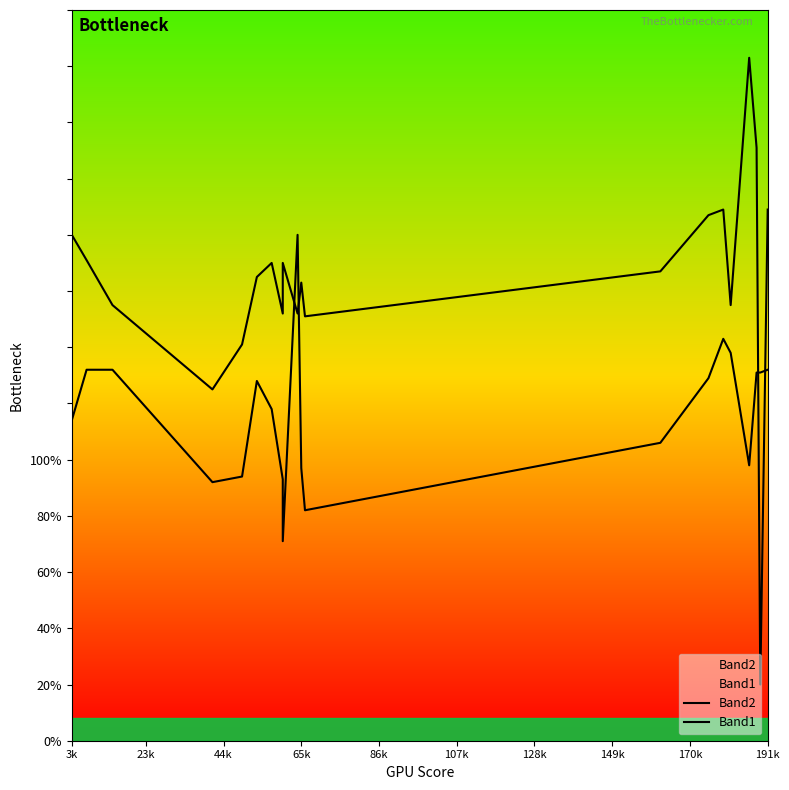

Reading left to right, what are all the values shown in this chart?

Band2: 180	171	155	125	141	165	170	152	170	152	163	151	167	187	189	155	243	211	20	189
Band1: 114	132	132	92	94	128	118	93	71	180	97	82	106	129	143	138	98	131	131	132